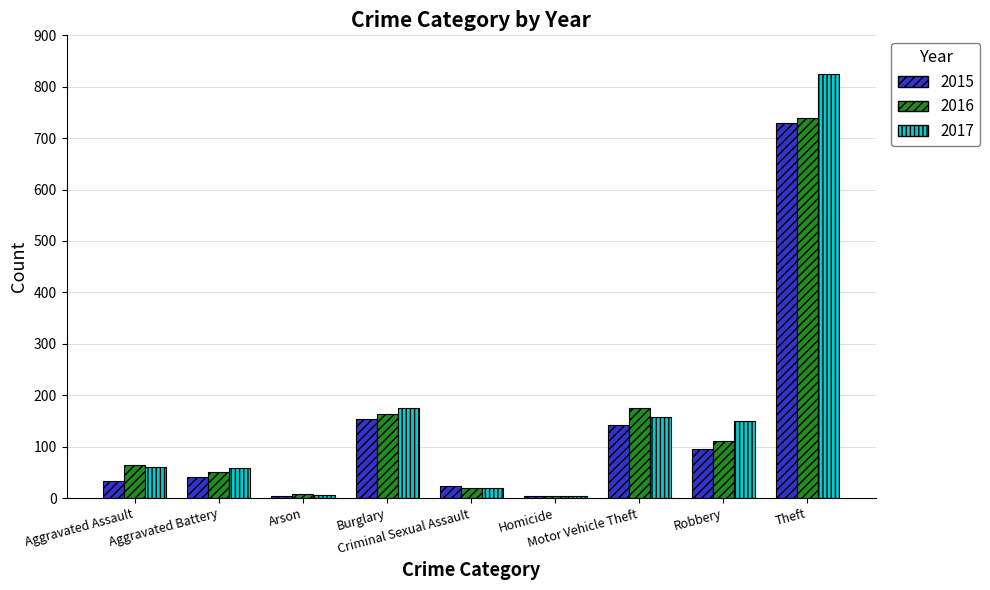

At how many categories does at least one series exceed 117?

4